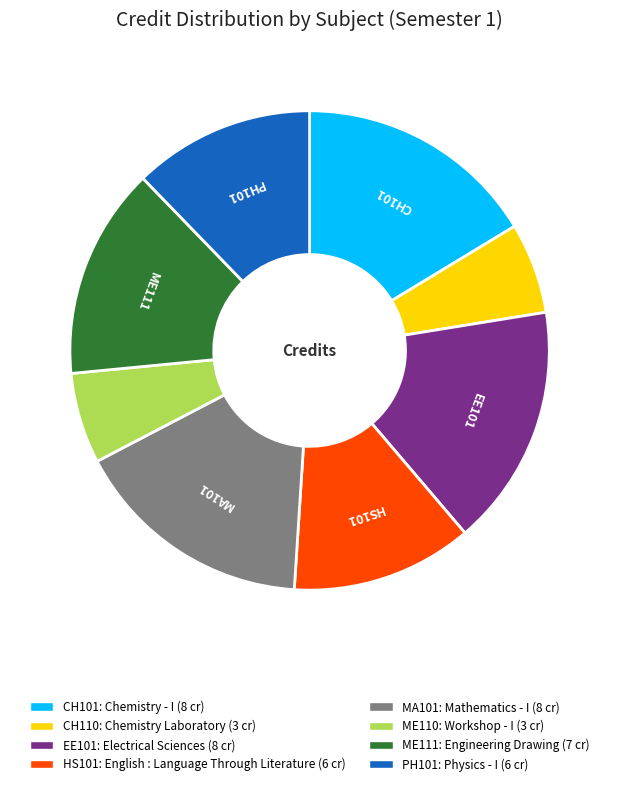

Is there a majority slice in this chart?

No